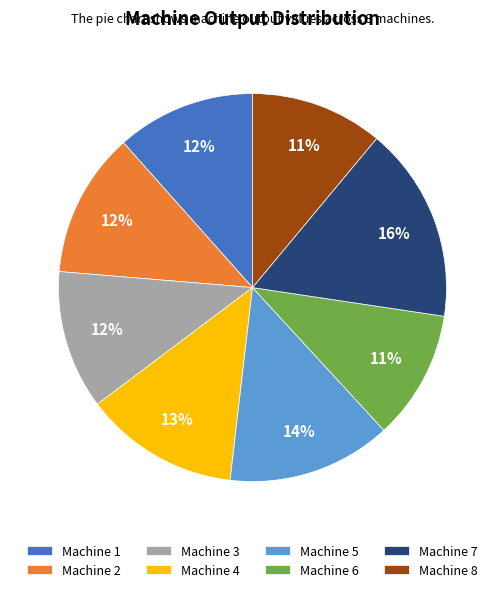

Which category has the biggest portion of the pie?

Machine 7